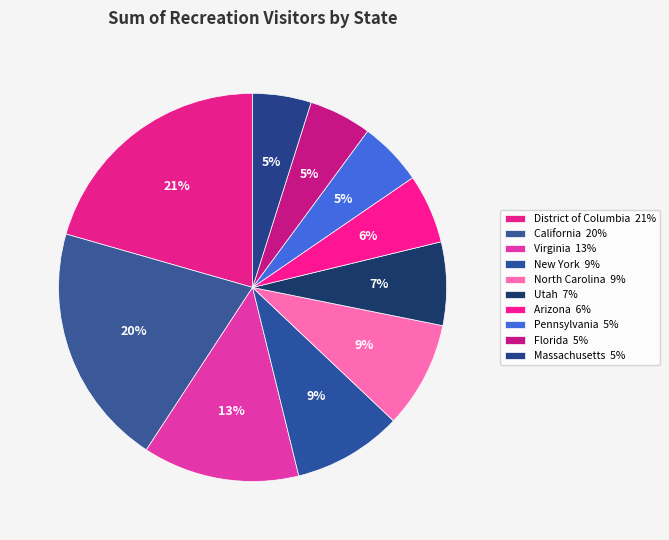

How many segments does this pie chart have?

10